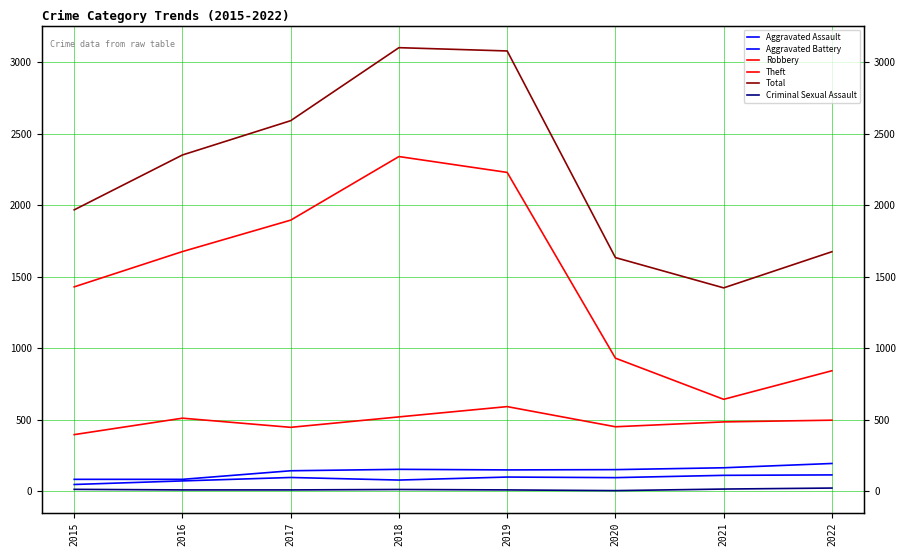

Is this an area chart (filled region under the line)?

No